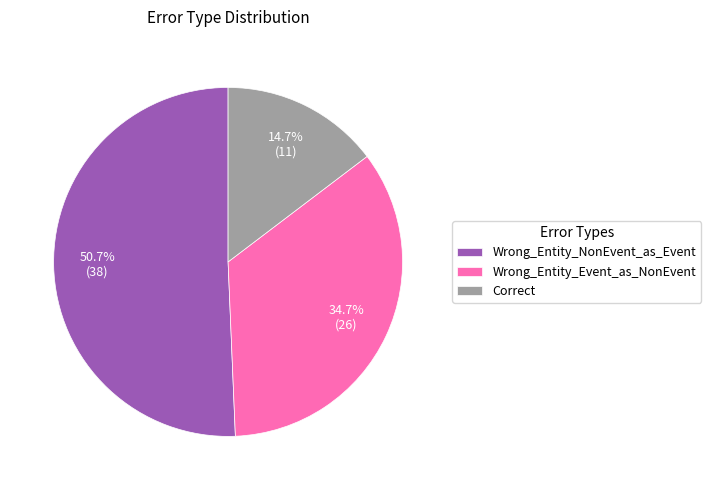

To the nearest percent, what portion does Wrong_Entity_Event_as_NonEvent represent?

35%